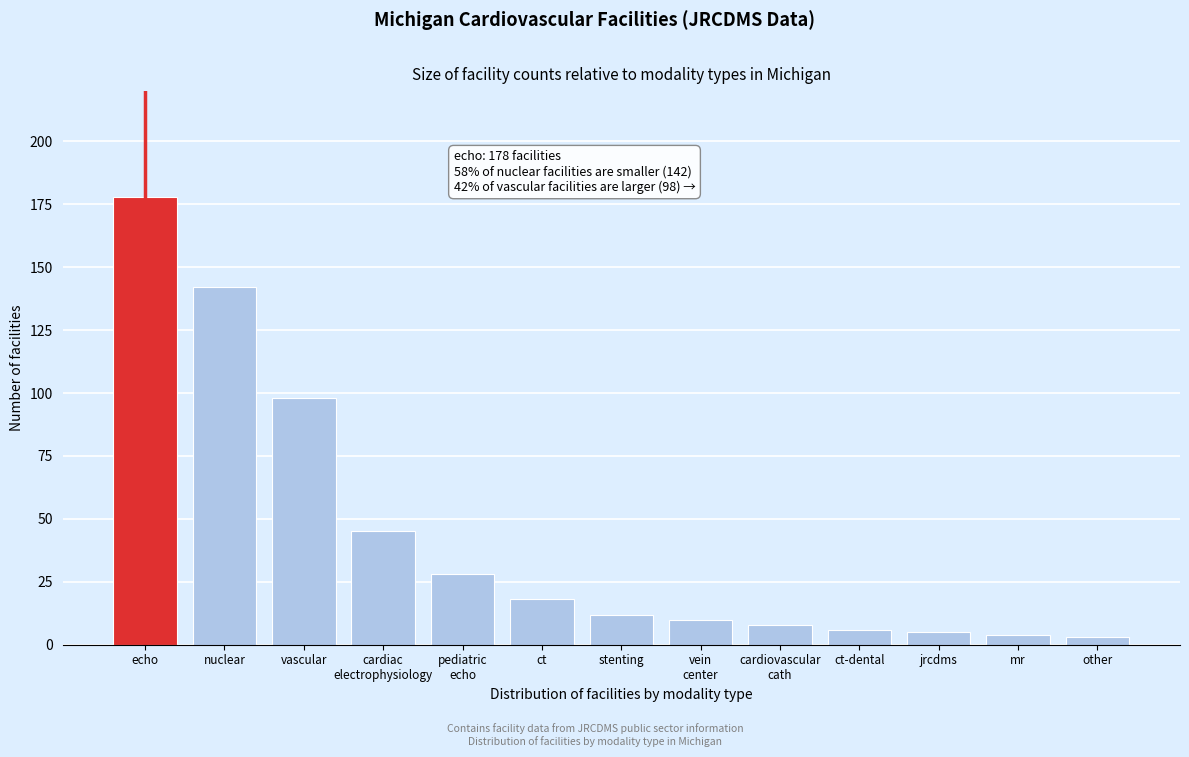

Reading left to right, what are all the values shown in this chart?

178	142	98	45	28	18	12	10	8	6	5	4	3